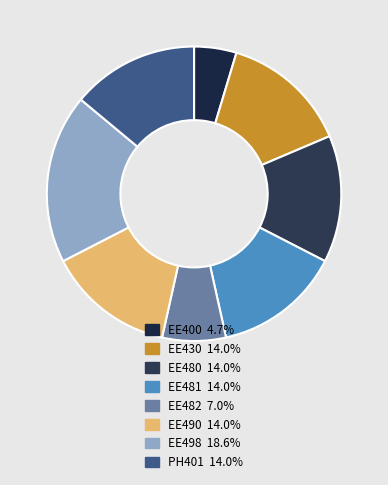

Which category has the smallest portion of the pie?

EE400